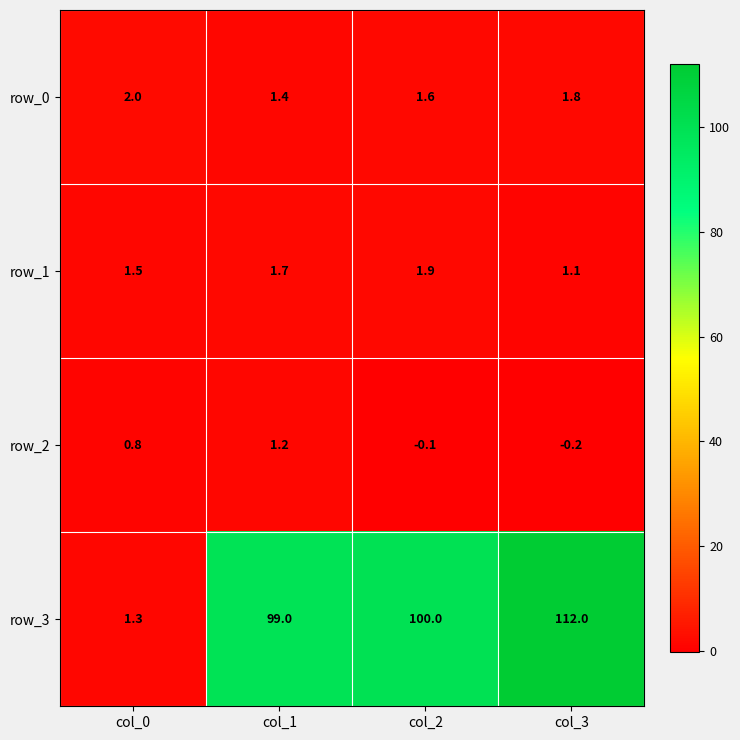

Rank the categories by row_2 value from highest to lowest.

col_1, col_0, col_2, col_3